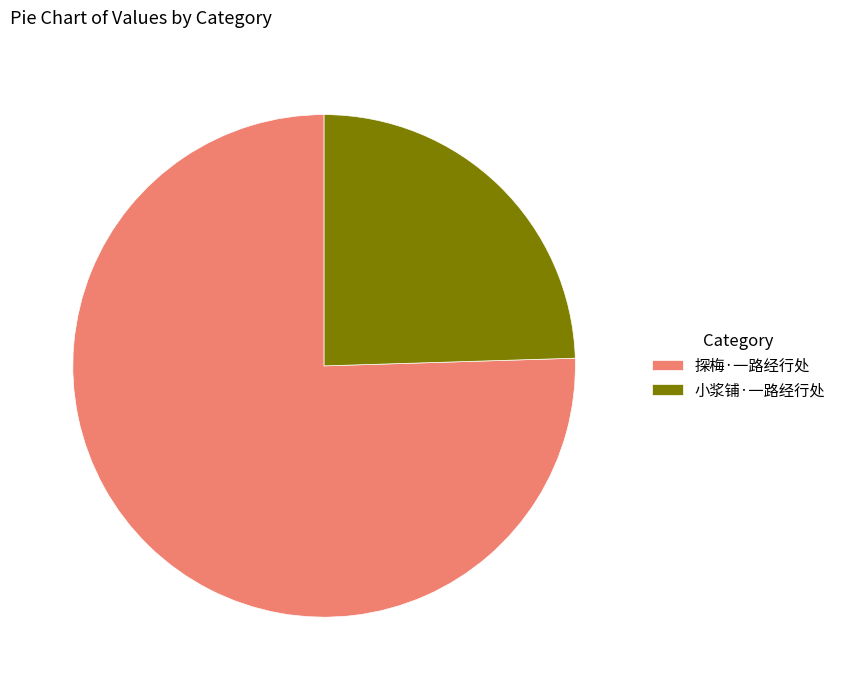

What is the ratio of the value at 小浆铺·一路经行处 to the value at 探梅·一路经行处?

0.3